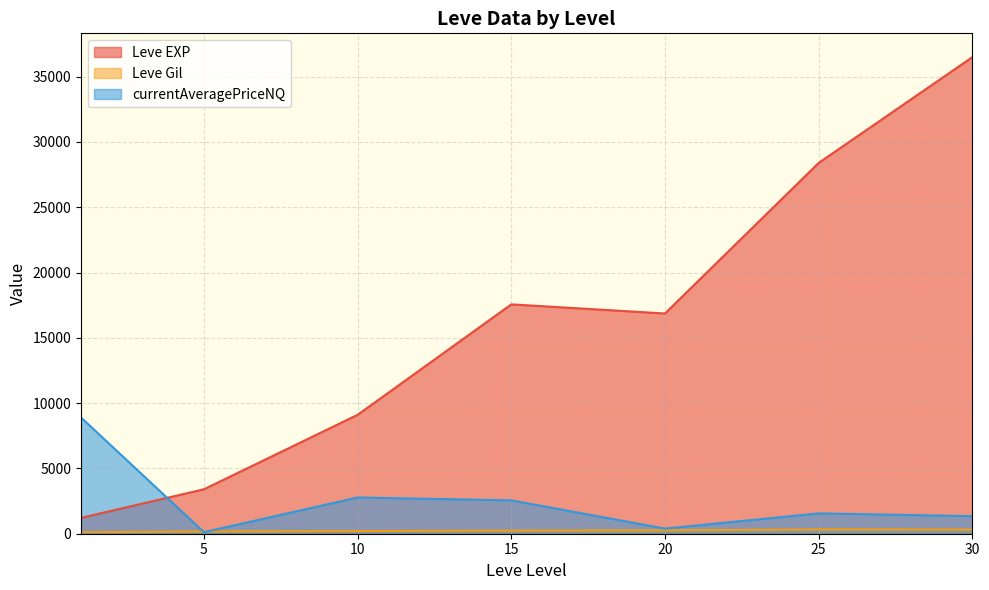

True or false: Leve EXP and Leve Gil intersect in this chart.

False